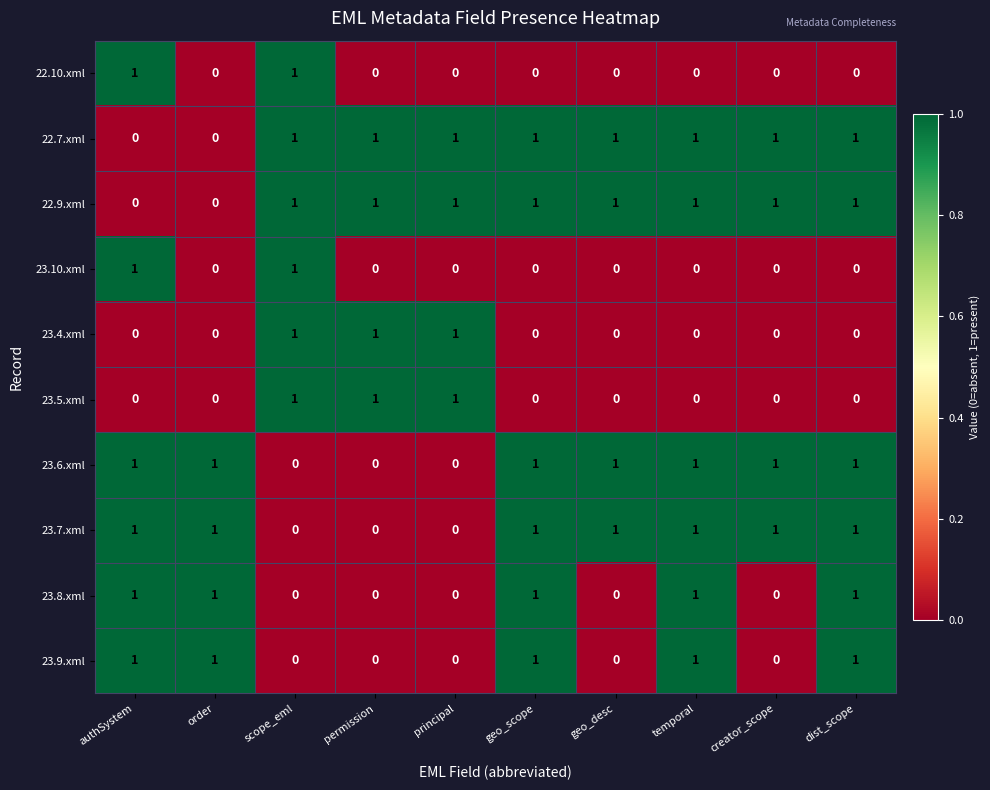

At how many categories does at least one series exceed 0?

10